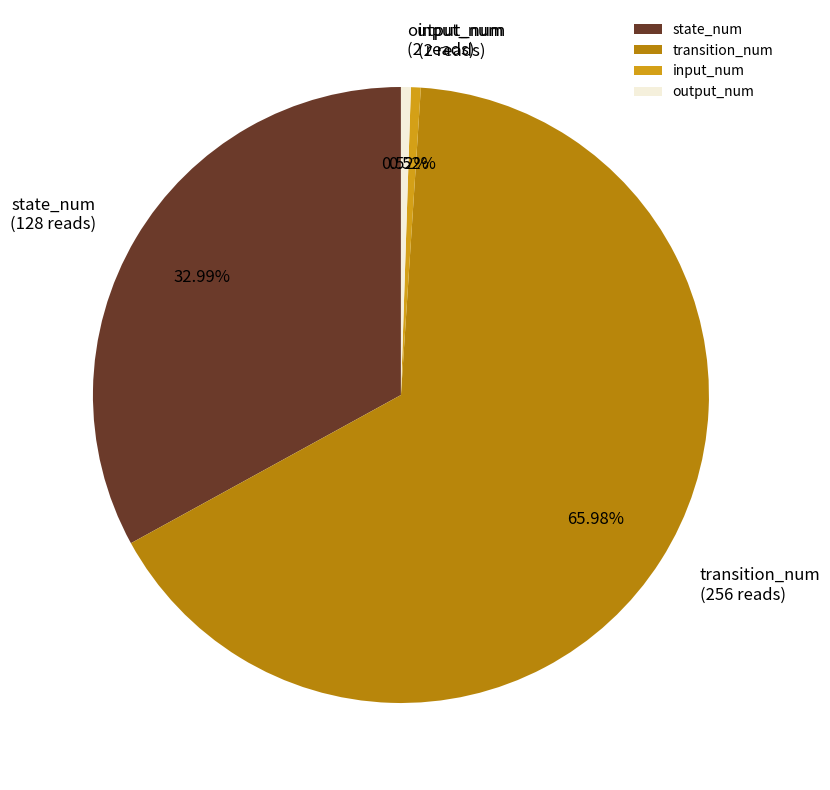

Which slice is the largest?

transition_num